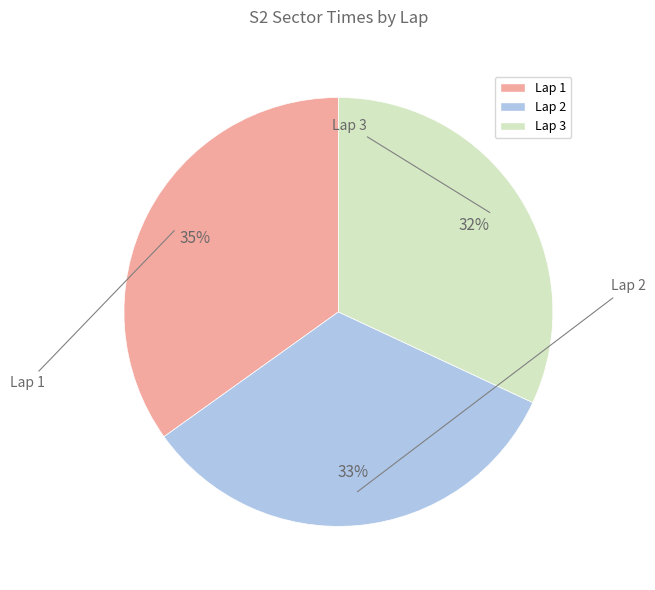

Is it true that Lap 2 is 33% of the pie?

True